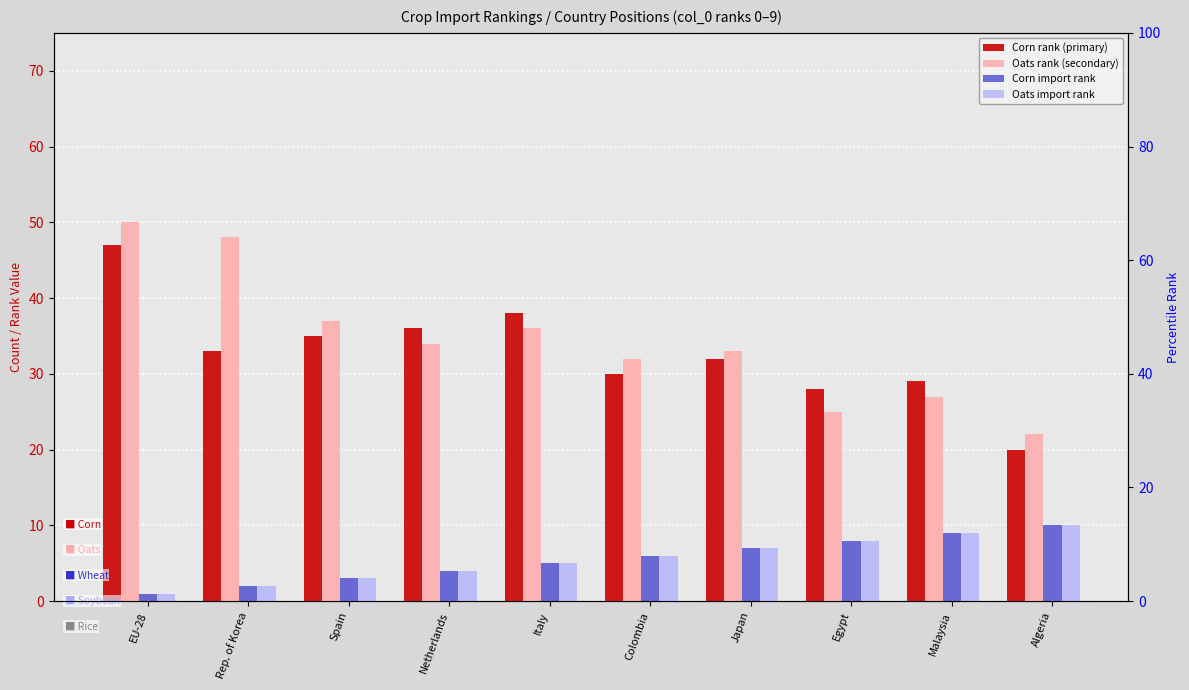

What is the difference between the highest and lowest values at Japan?

26